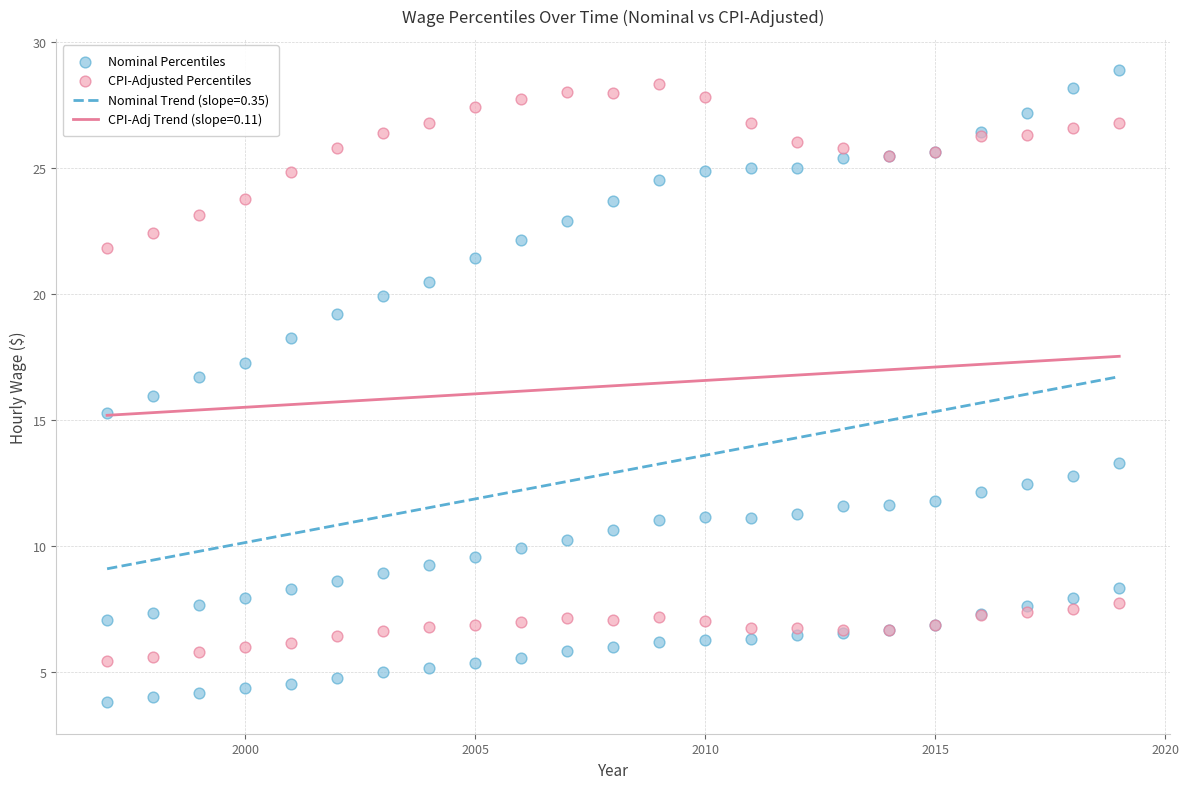

Which series has the widest spread of Y values?

Nominal Percentiles